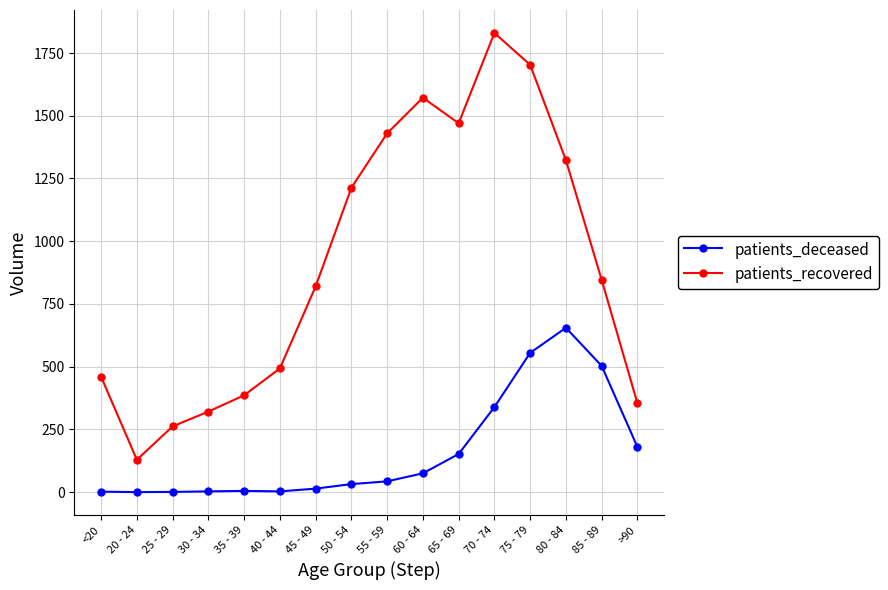

At which category does patients_recovered reach its first local valley?

20 - 24